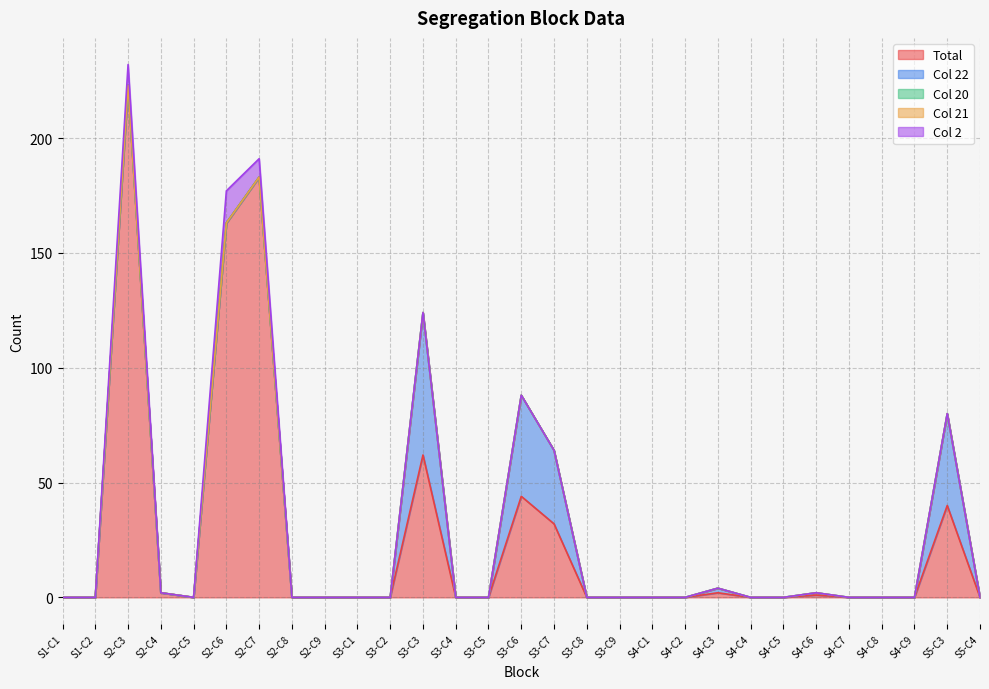

How many lines are shown in the chart?

5